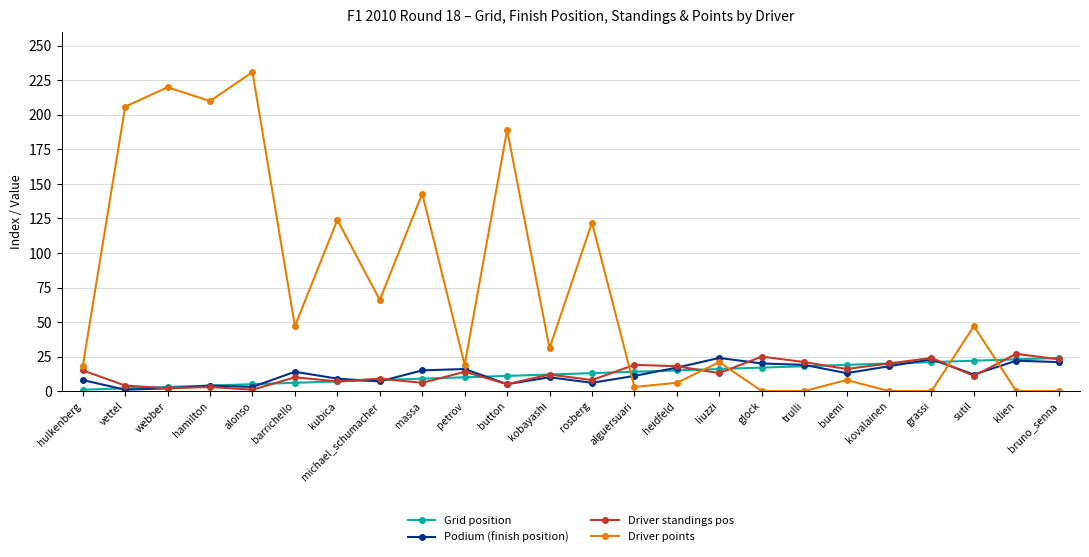

What is the maximum value shown in the chart?

231